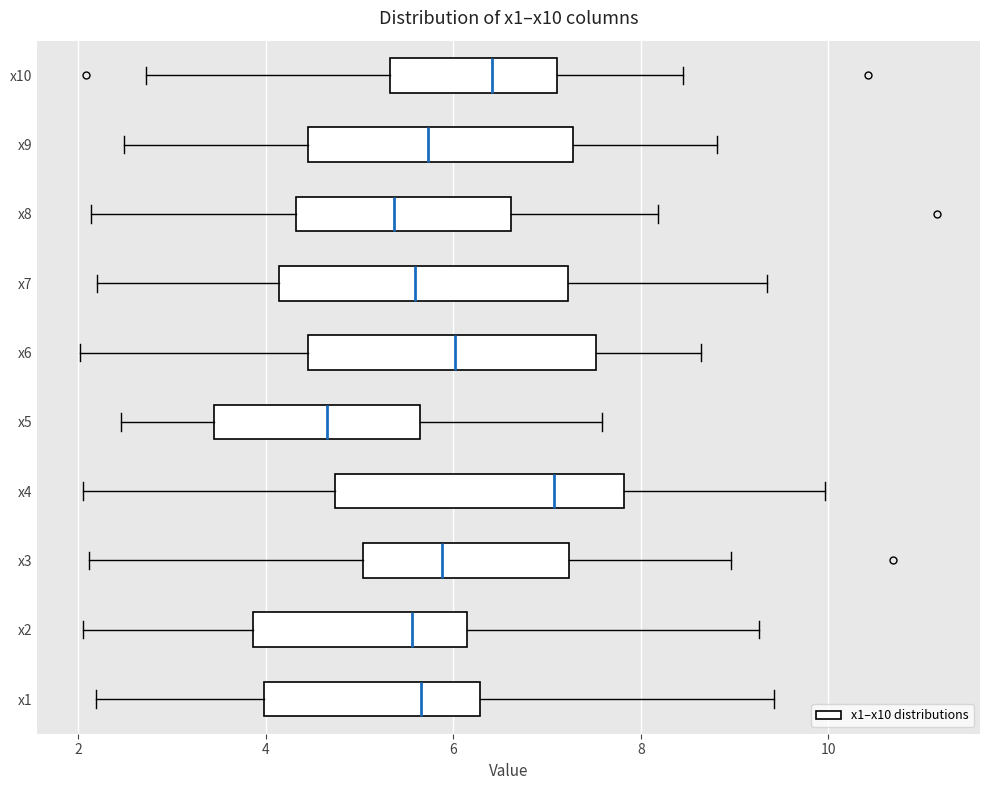

Which box has the furthest to the left median line?

x5